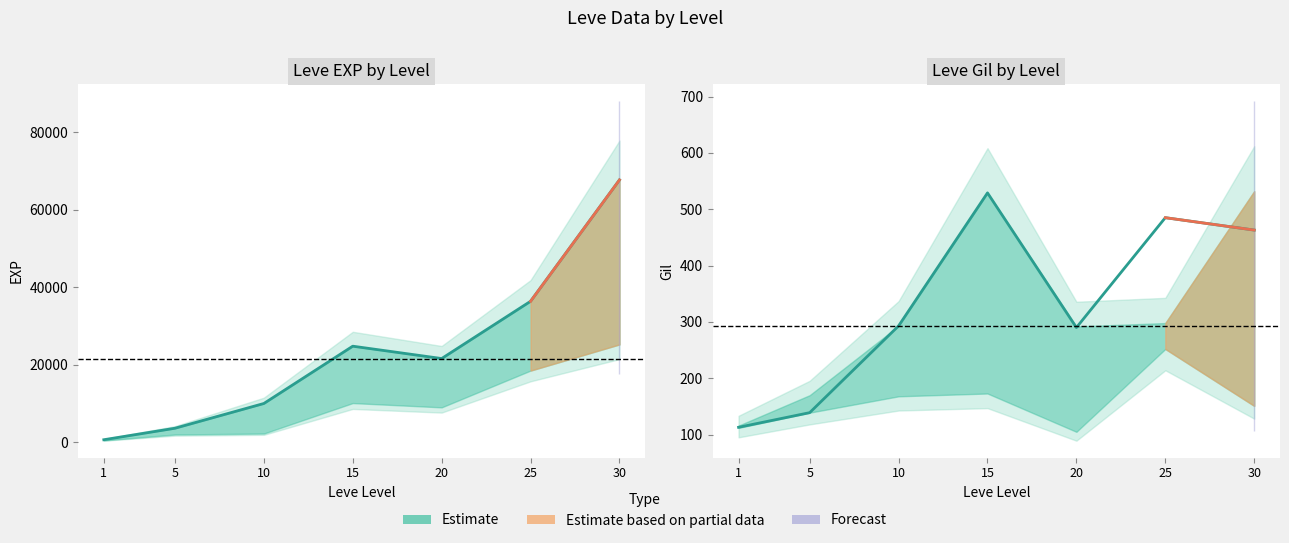

What is the sum of all values?

2312